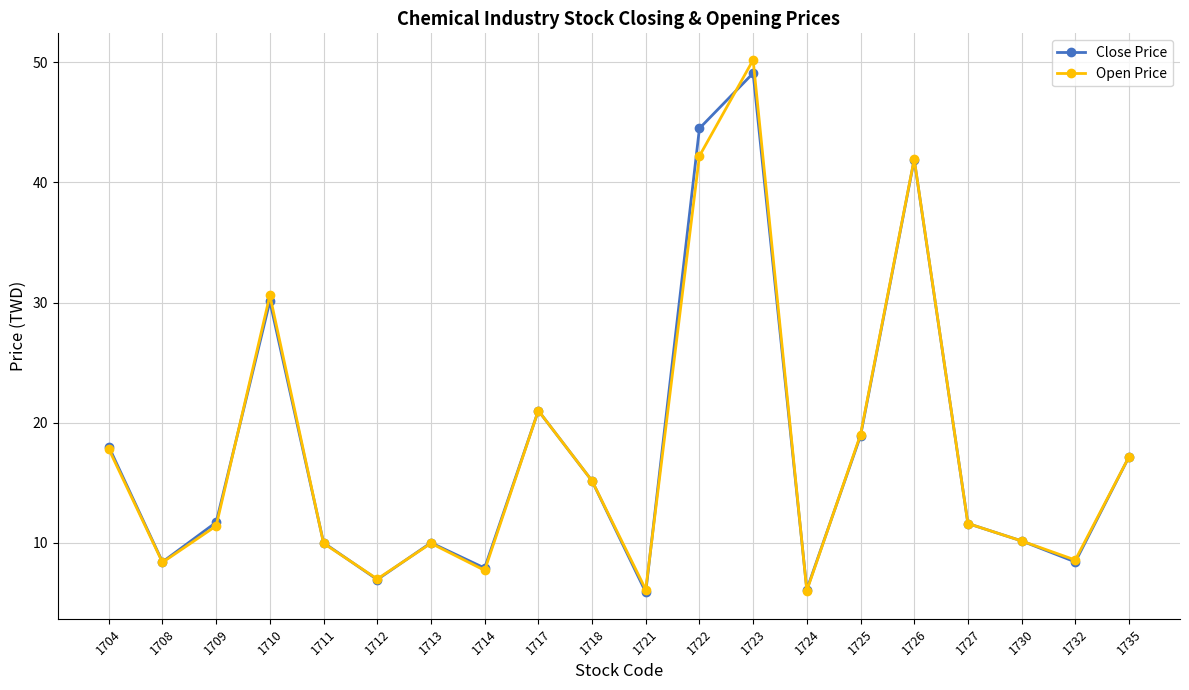

How many categories are shown in the chart?

20